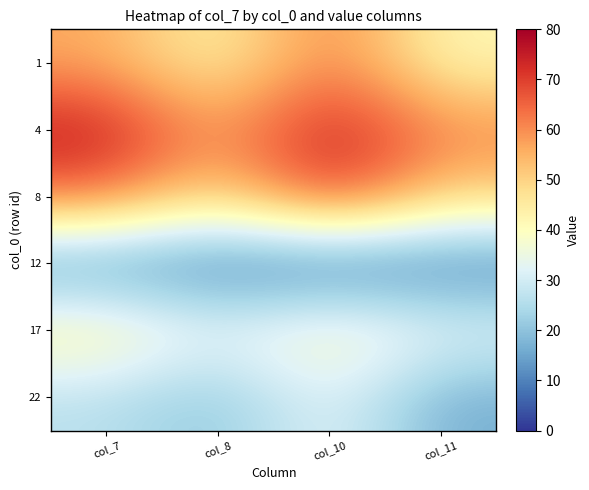

What is the greatest value displayed?

75.7